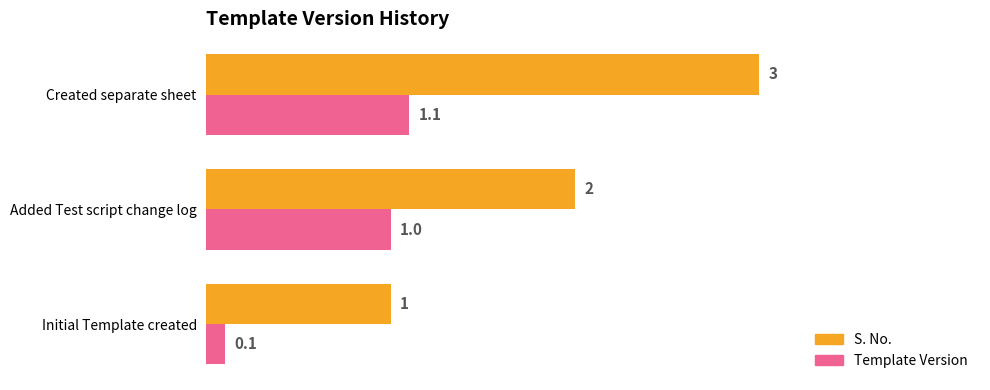

What are all the series names shown in the legend?

S. No., Template Version